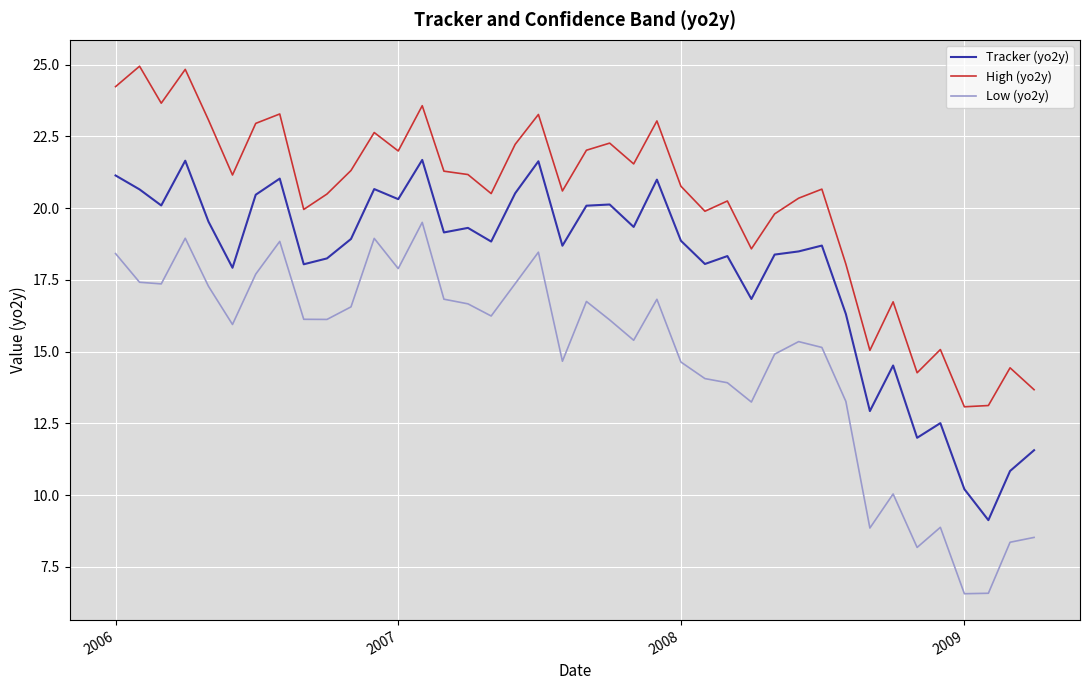

True or false: Tracker (yo2y) and High (yo2y) intersect in this chart.

False